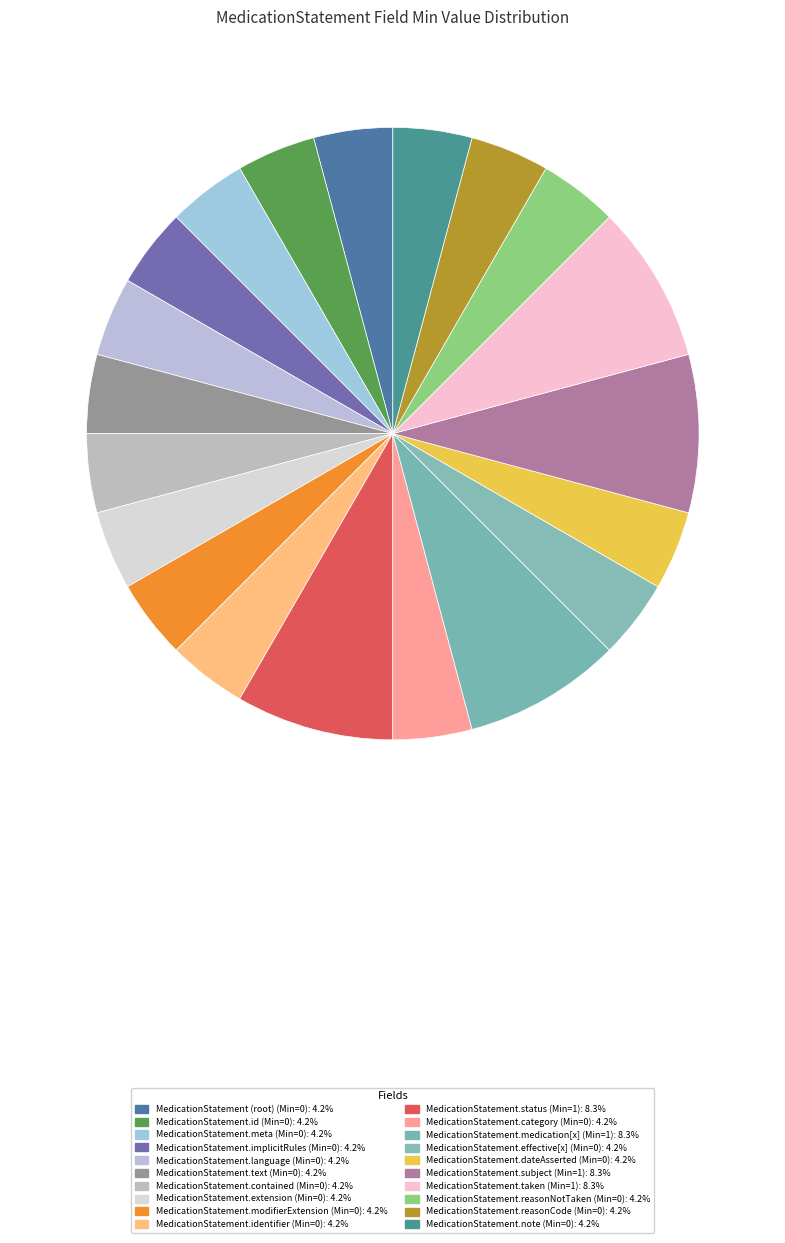

To the nearest percent, what is the average slice percentage?

5%